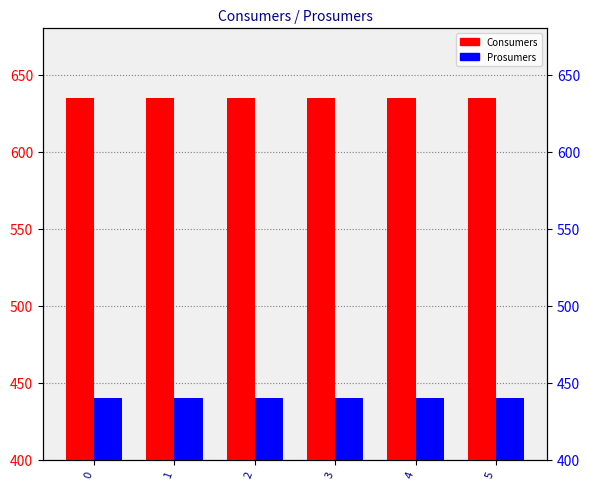

True or false: Consumers has a value of 635 at 4.

True